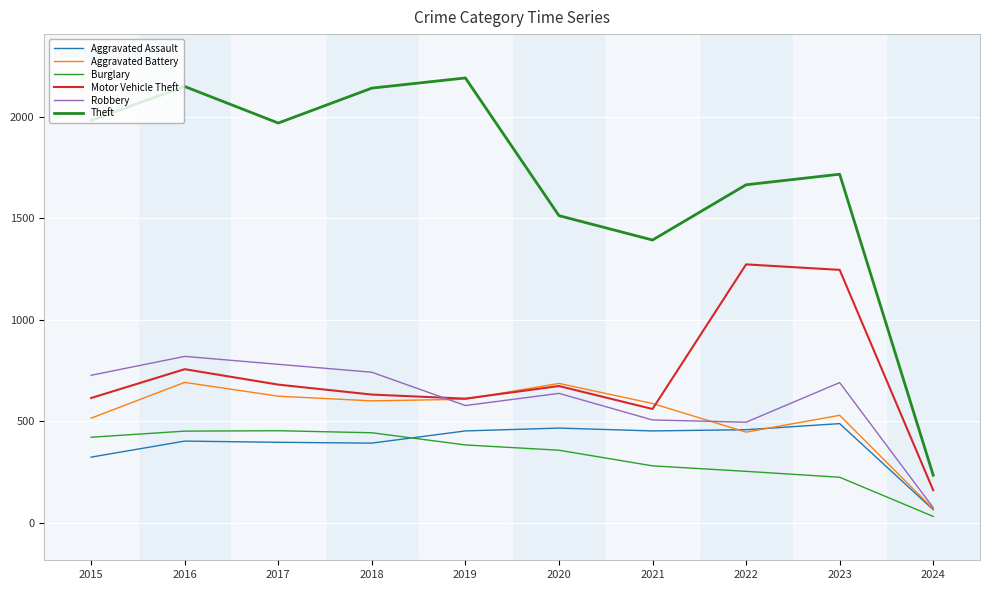

How many lines are shown in the chart?

6